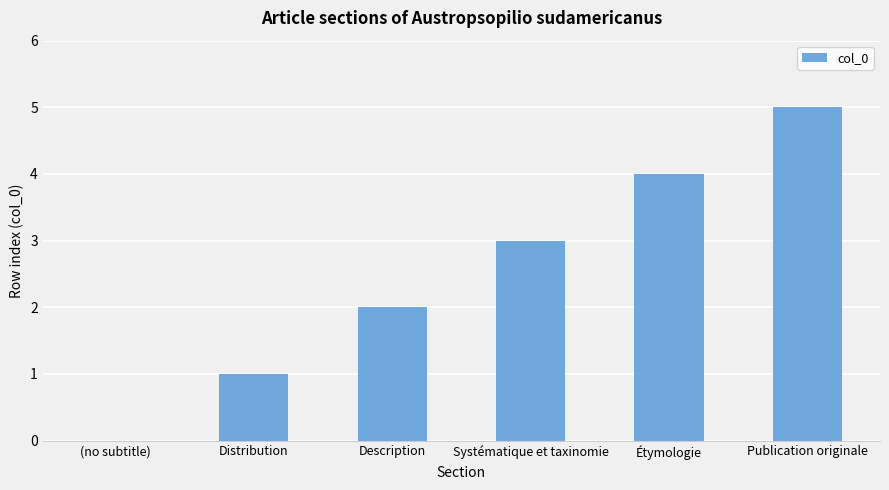

Read the value at Systématique et taxinomie.

3